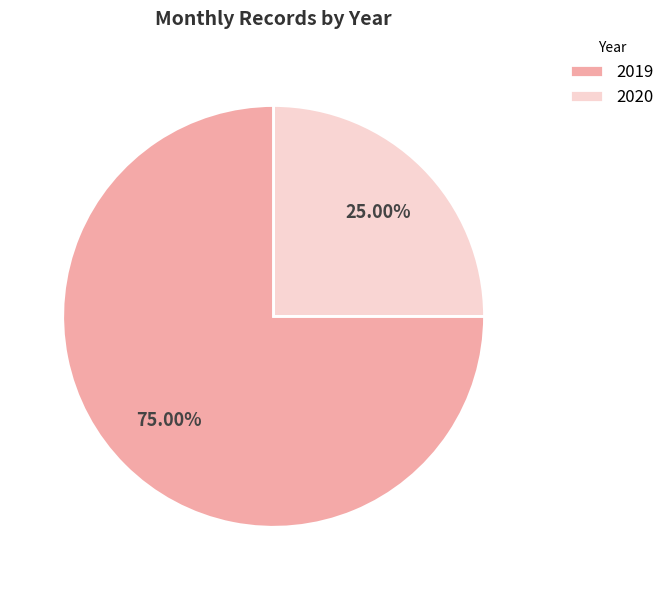

How many segments does this pie chart have?

2